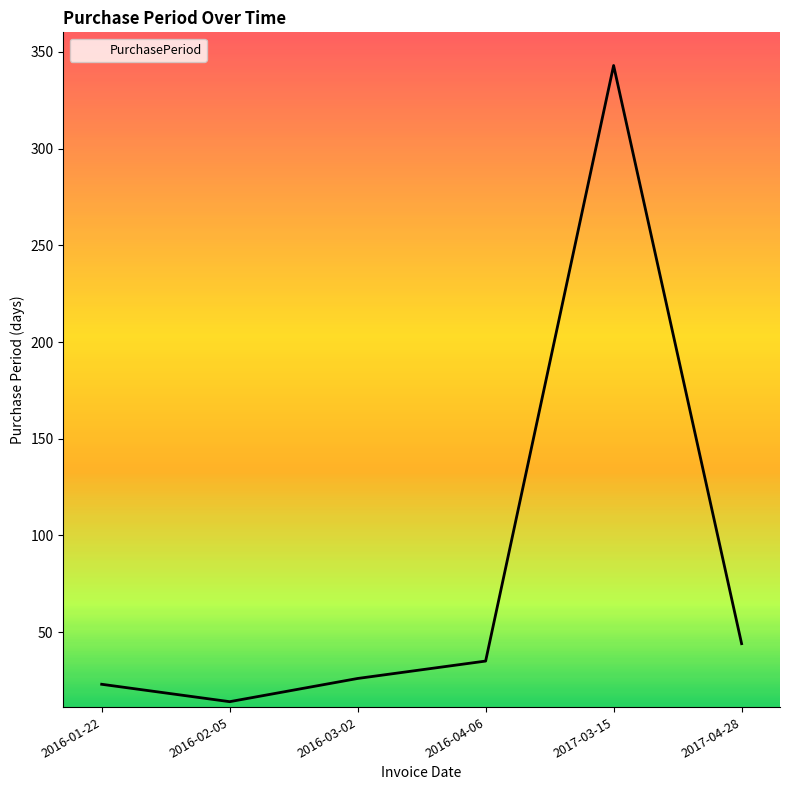

What position from the left is 2016-04-06?

4